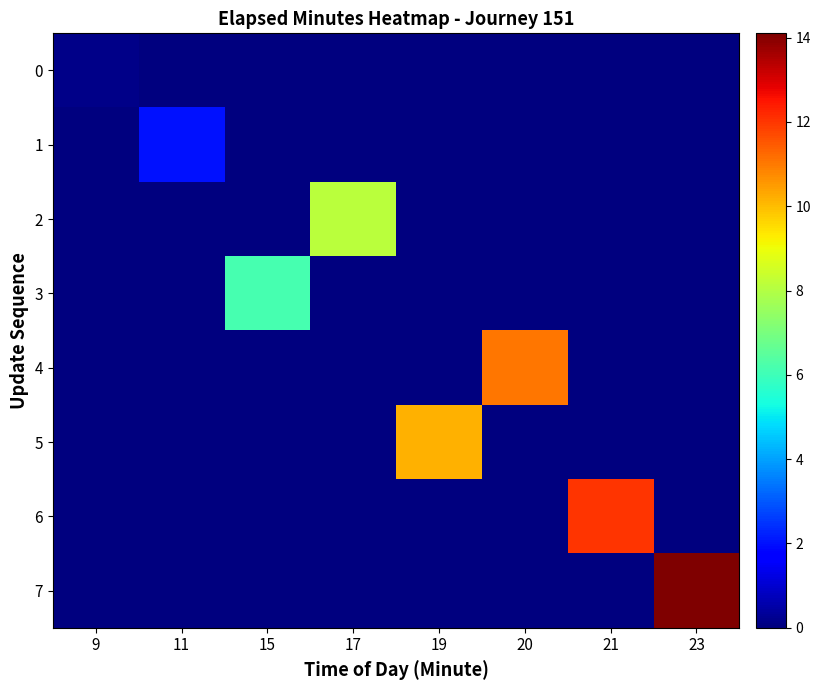

At which category is the sum across all series the highest?

23